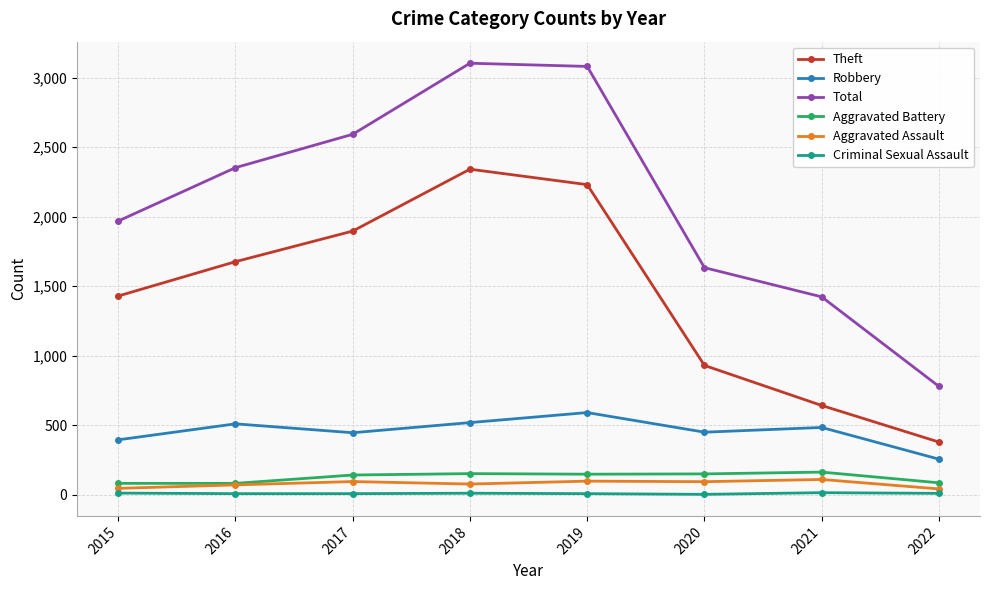

Between 2018 and 2020, which series saw the biggest shift?

Total